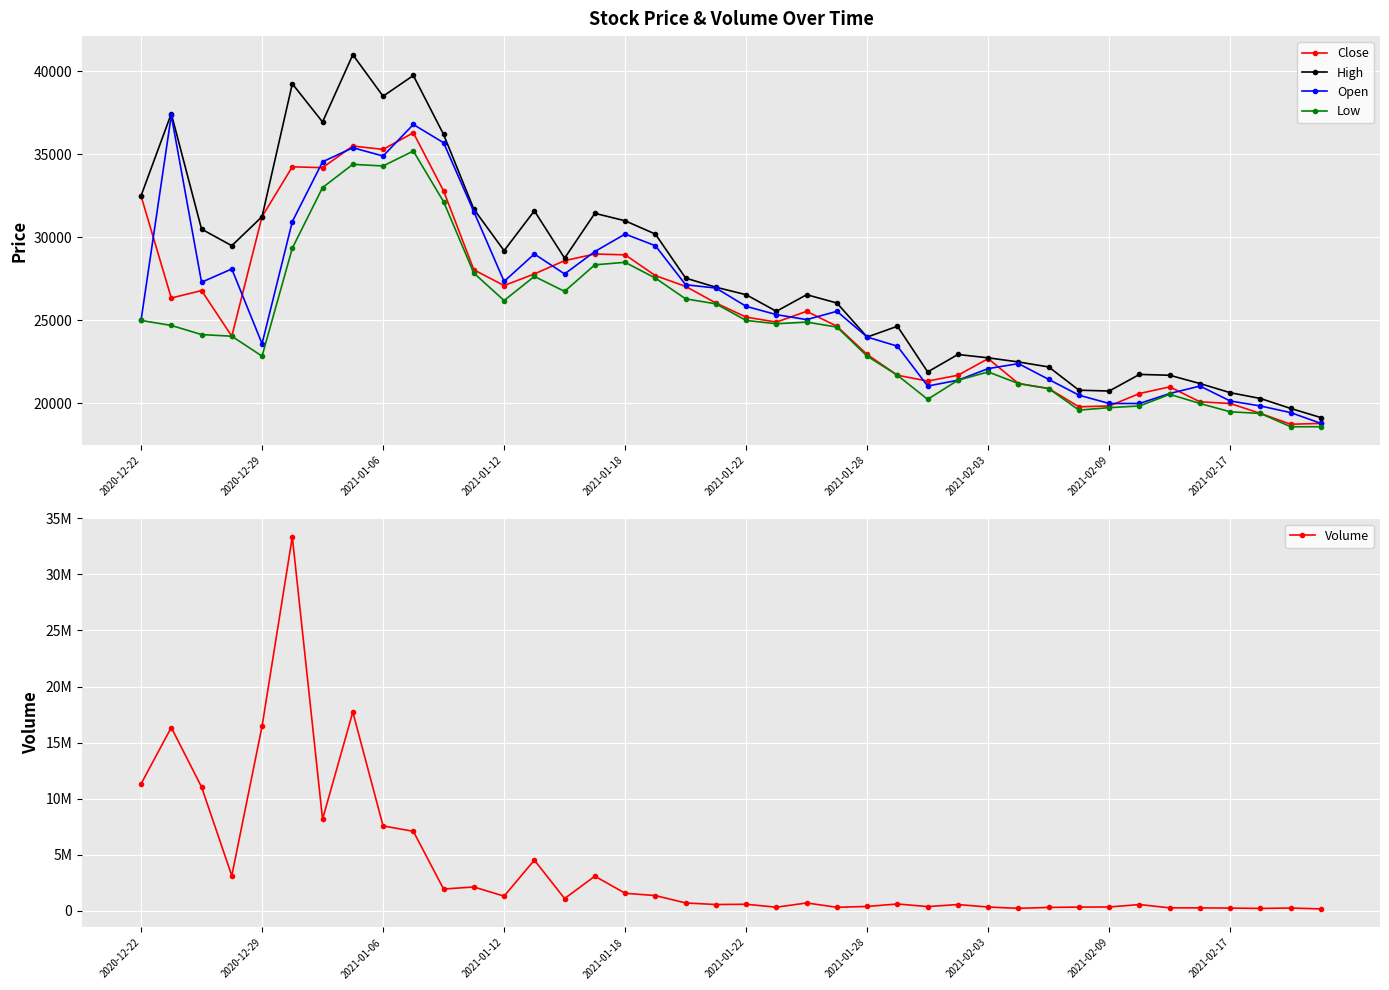

What is the average value of the Volume series?

3946114